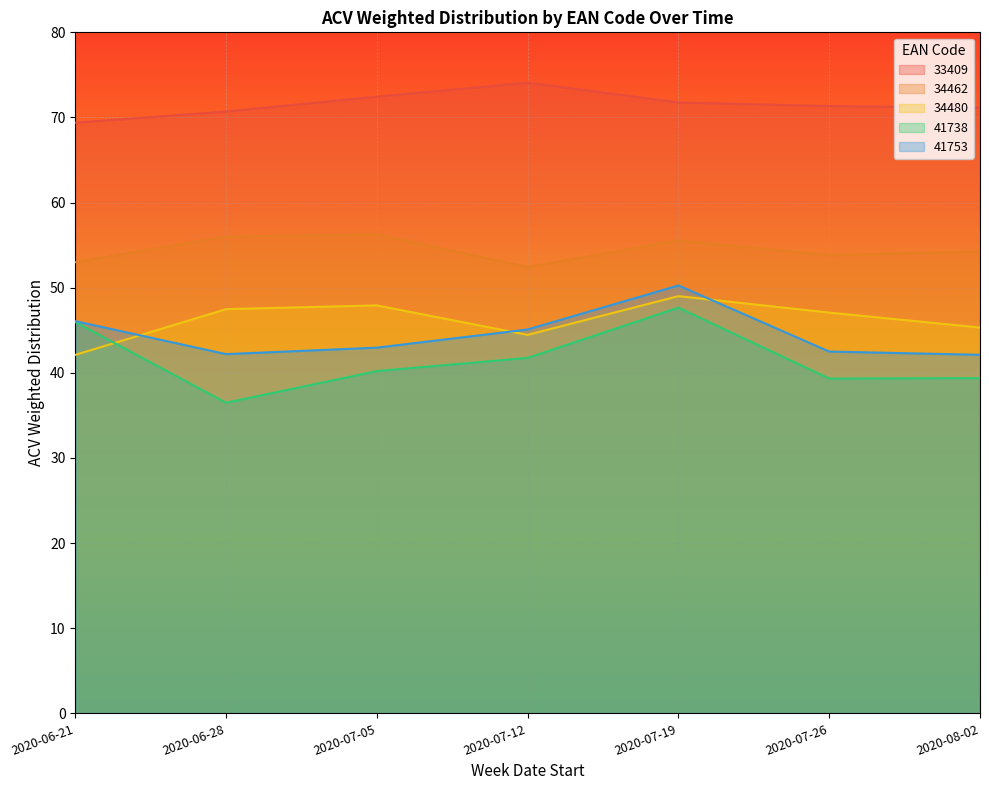

How many interior local valleys does the 41753 series have?

1